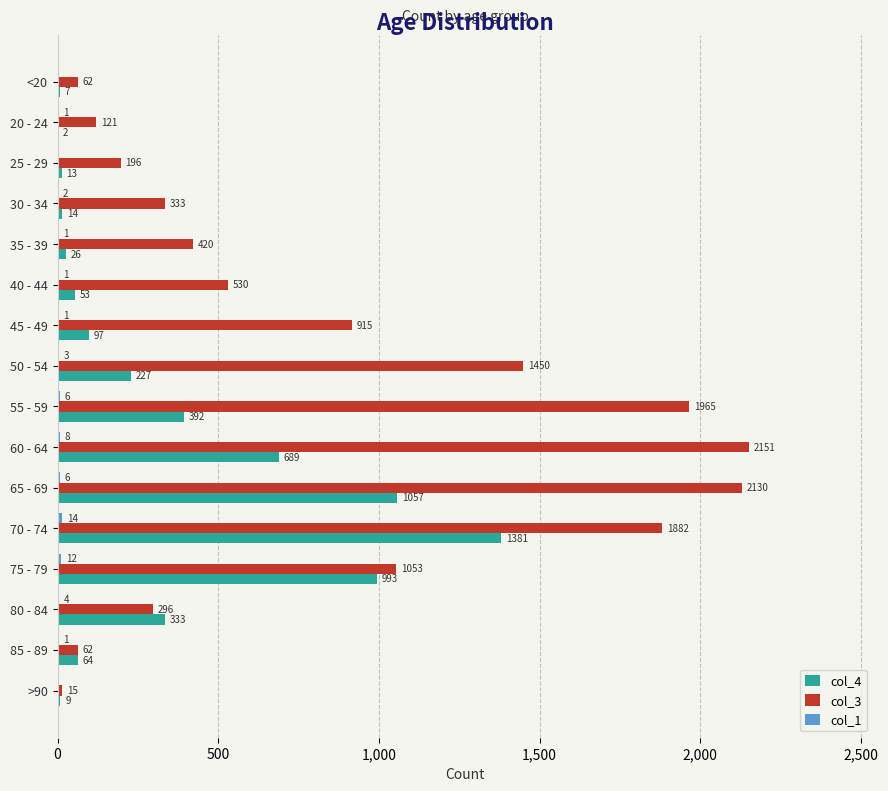

How many distinct data groups are displayed?

3